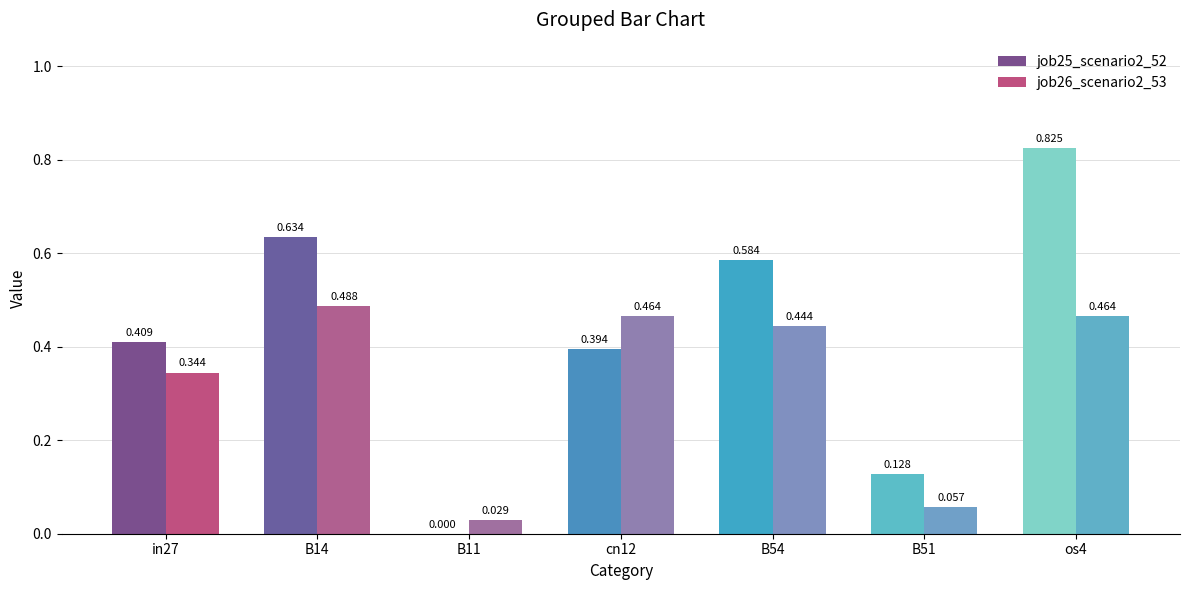

Is the value of job25_scenario2_52 at B14 greater than the value of job26_scenario2_53 at B14?

Yes